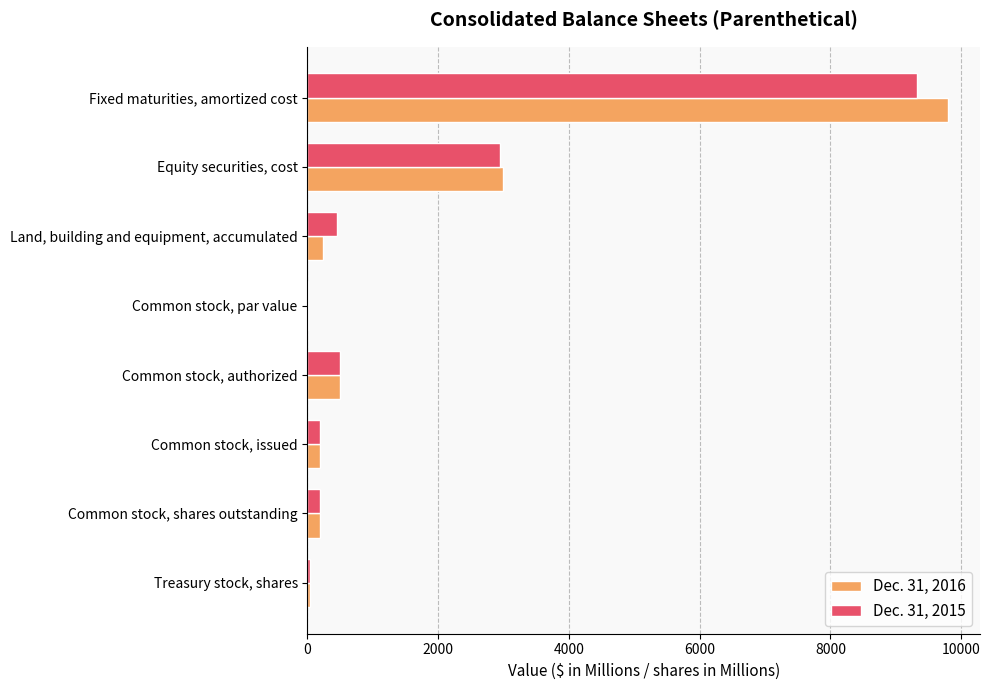

What is the total value across all series at Fixed maturities, amortized cost?

19123.0